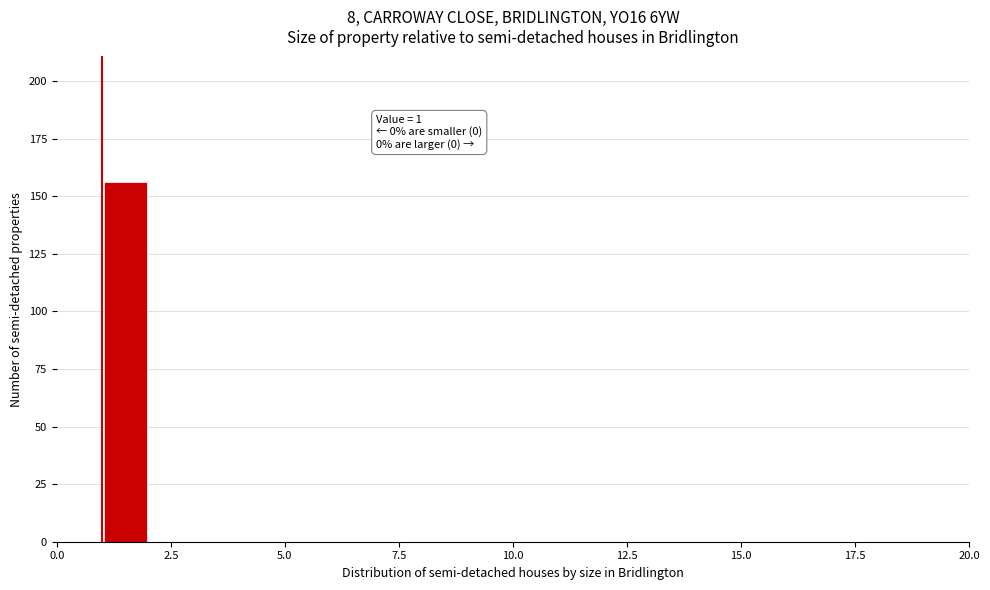

Read against the x-axis, roughly where is the centre of the tallest bar?

1.5